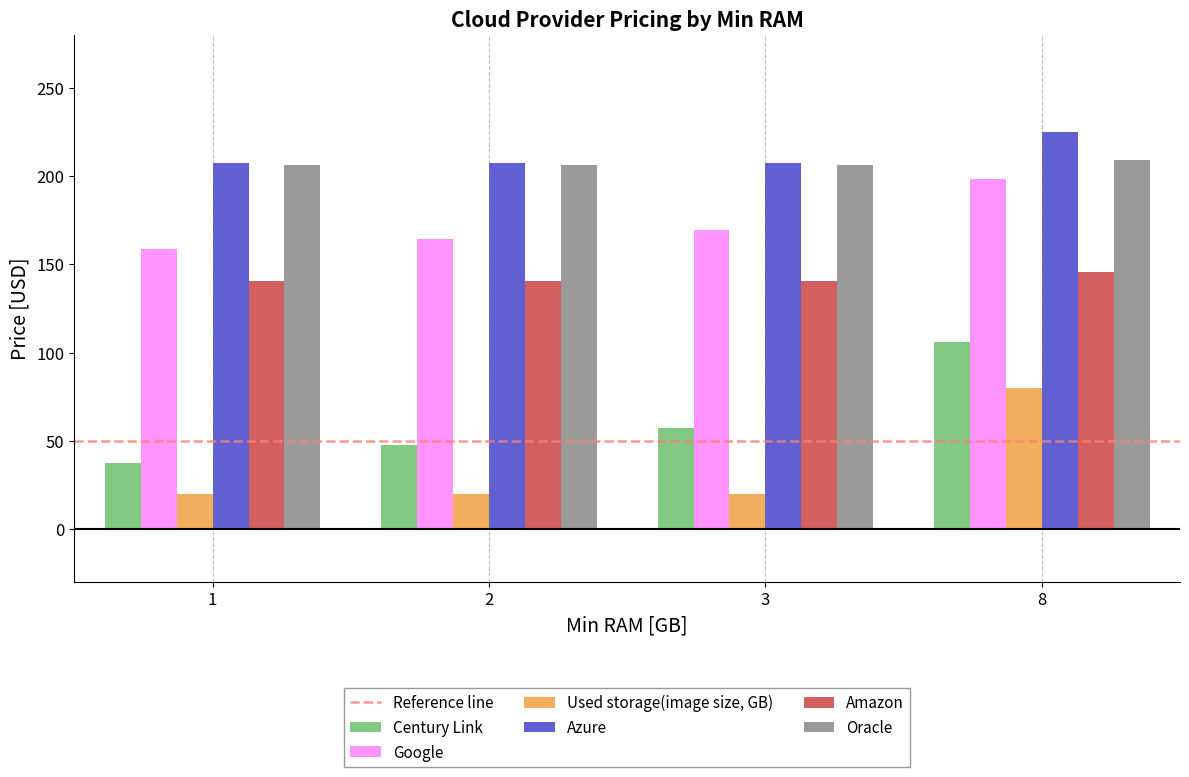

Is the value of Century Link at 1 greater than the value of Amazon at 2?

No